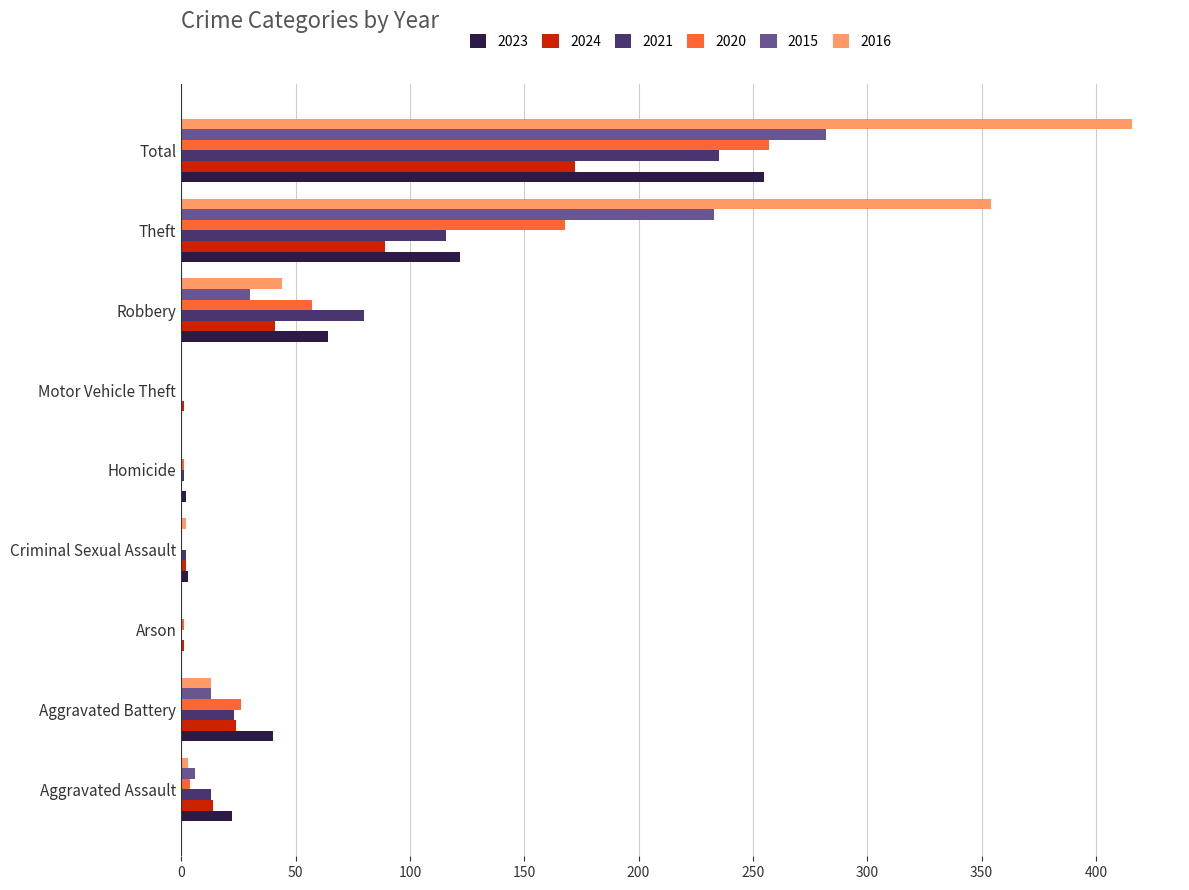

What is the sum of all 2015 values?

564